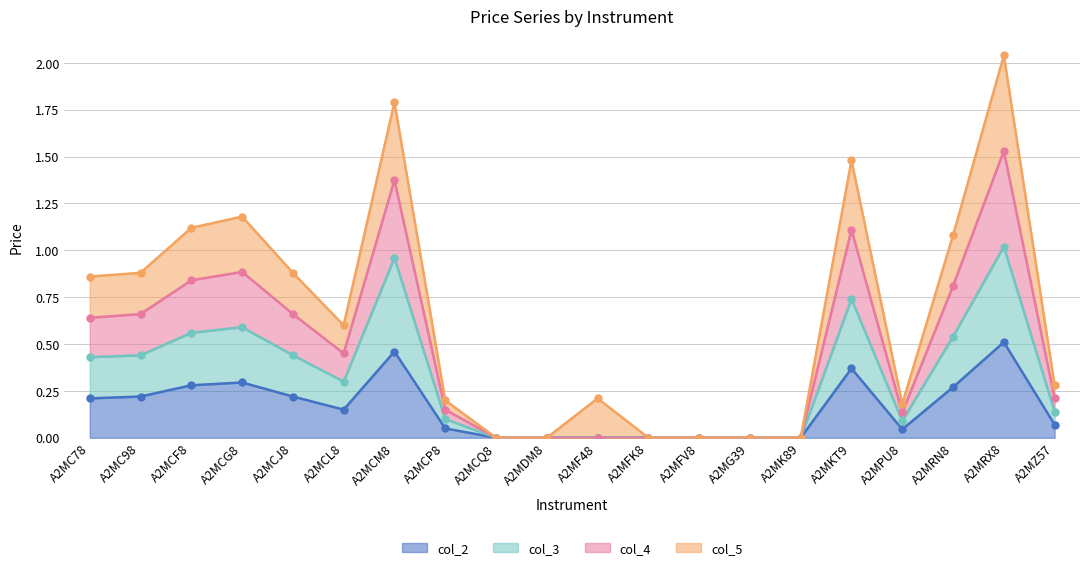

What is the label of the 6th point from the left?

A2MCL8